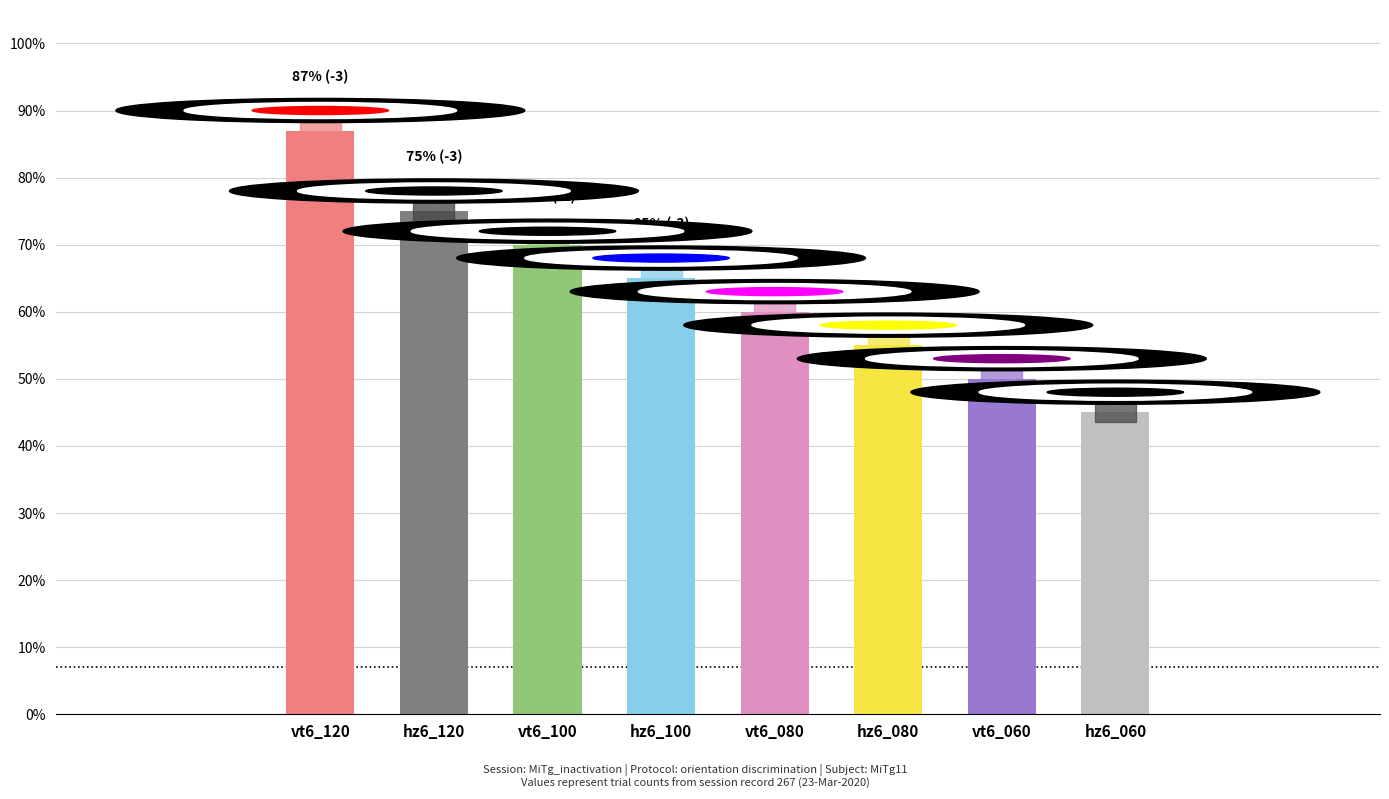

The chart shows a value of 45 at hz6_060. True or false?

True